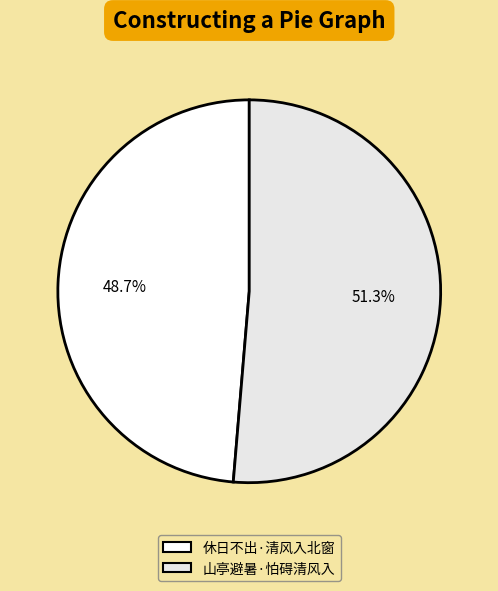

Approximately how many times larger is the value at 山亭避暑·怕碍清风入 compared to 休日不出·清风入北窗?

1.1